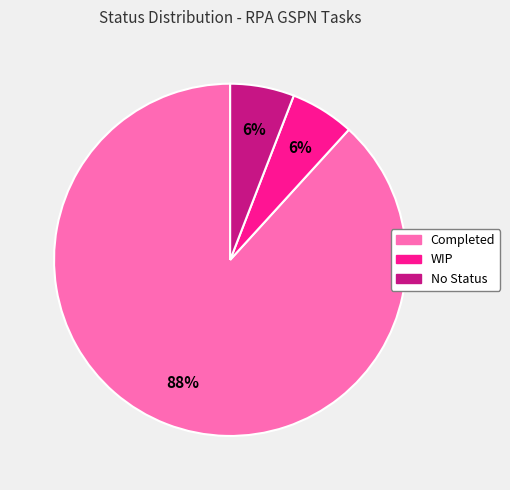

Which category accounts for the majority?

Completed